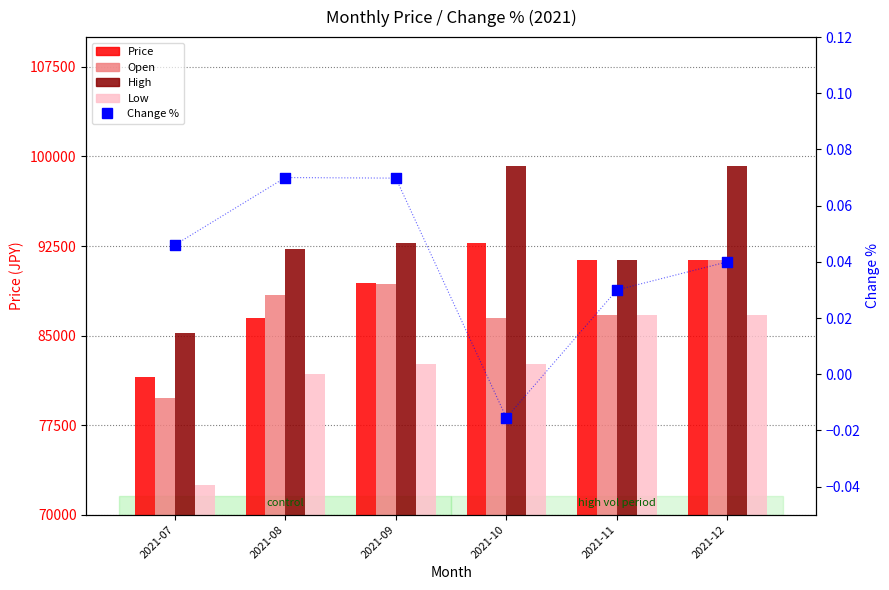

Which series contains the lowest Y value?

Change %